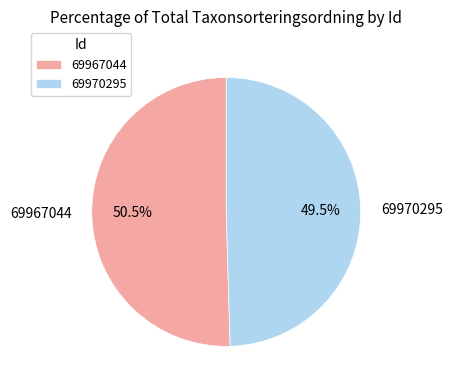

Which category has the smallest portion of the pie?

69970295